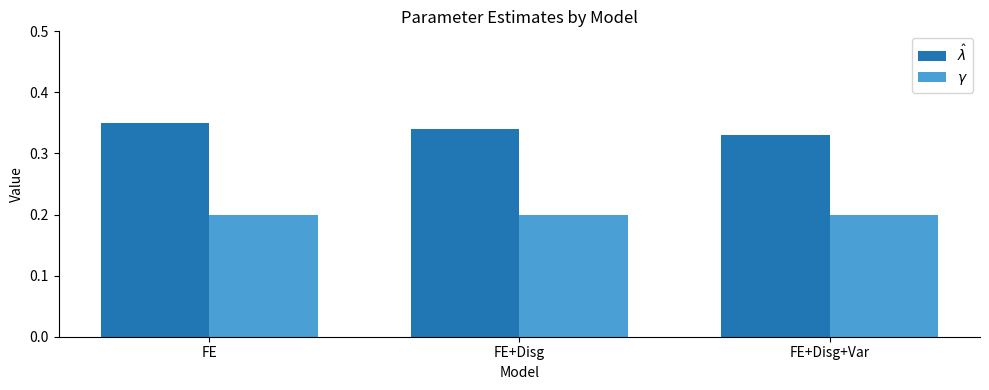

List the series in order of their overall mean, lowest first.

$\gamma$, $\hat\lambda$